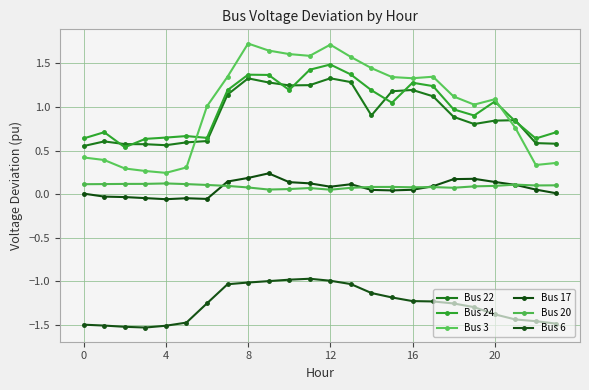

In Bus 3, how many points are lower than both neighbors (excluding endpoints)?

5